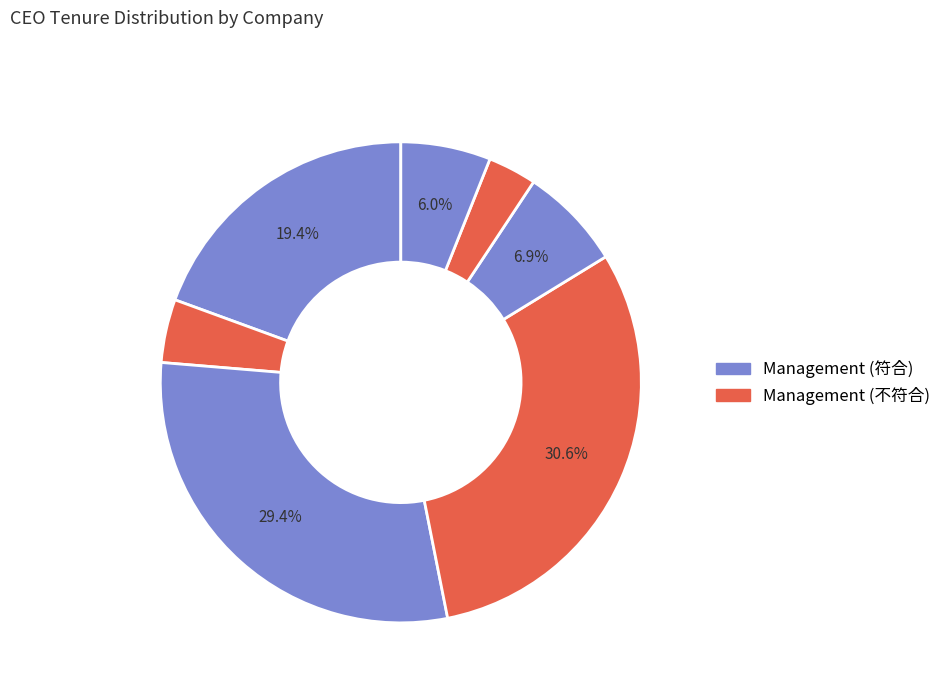

Count the number of slices in the pie.

7